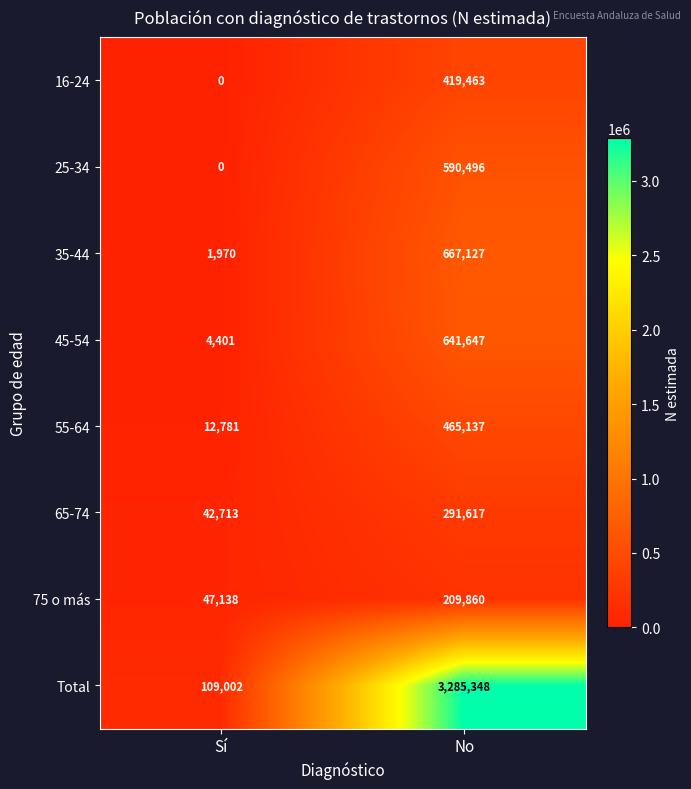

Reading right to left, what are all the values shown in this chart?

16-24: No=419463	Sí=0
25-34: No=590496	Sí=0
35-44: No=667127	Sí=1970
45-54: No=641647	Sí=4401
55-64: No=465137	Sí=12781
65-74: No=291617	Sí=42713
75 o más: No=209860	Sí=47138
Total: No=3285348	Sí=109002